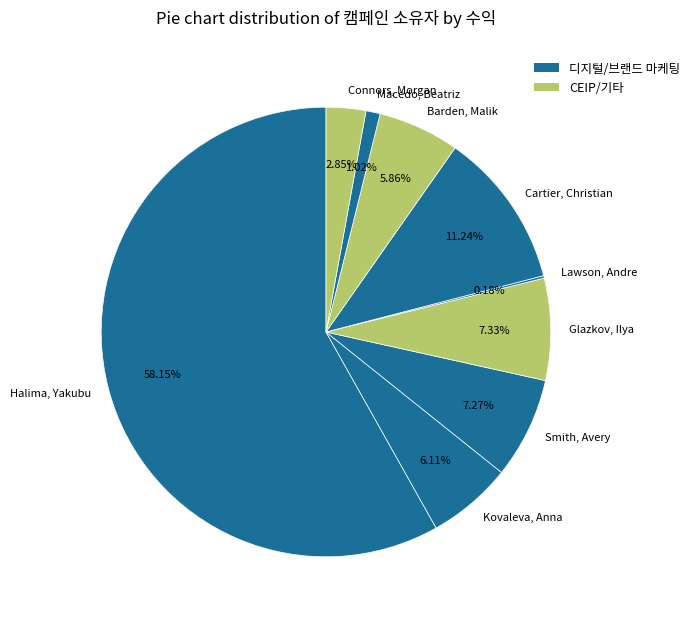

Between Barden, Malik and Cartier, Christian, which is larger?

Cartier, Christian